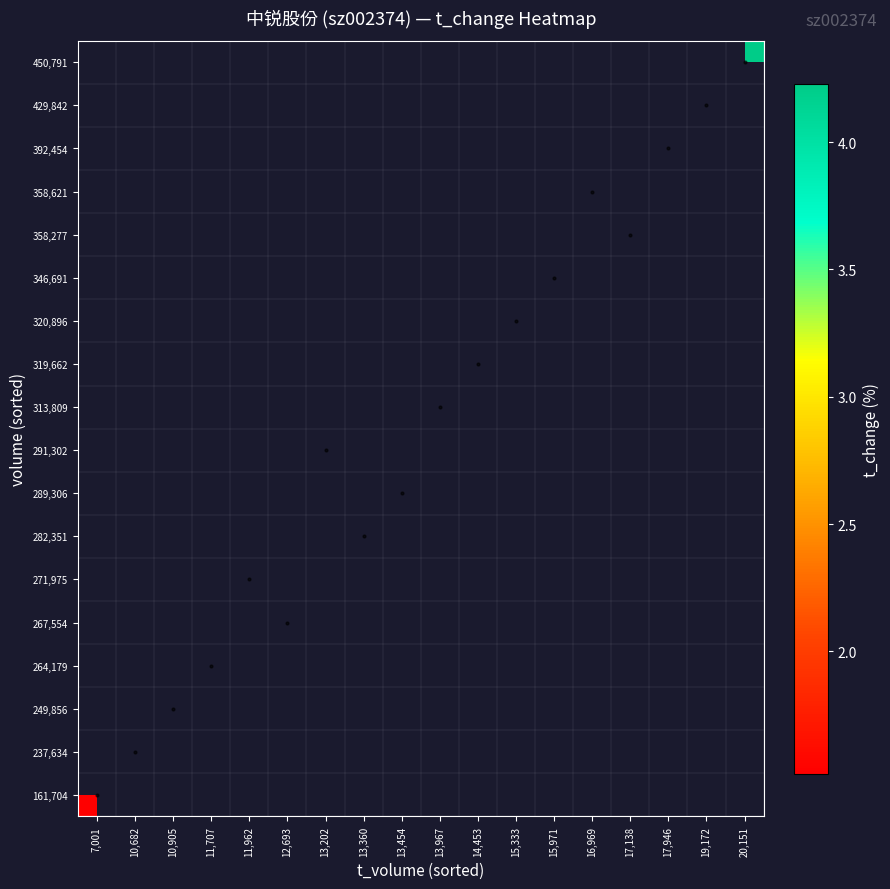

Which category has the lowest value across all series?

7,001